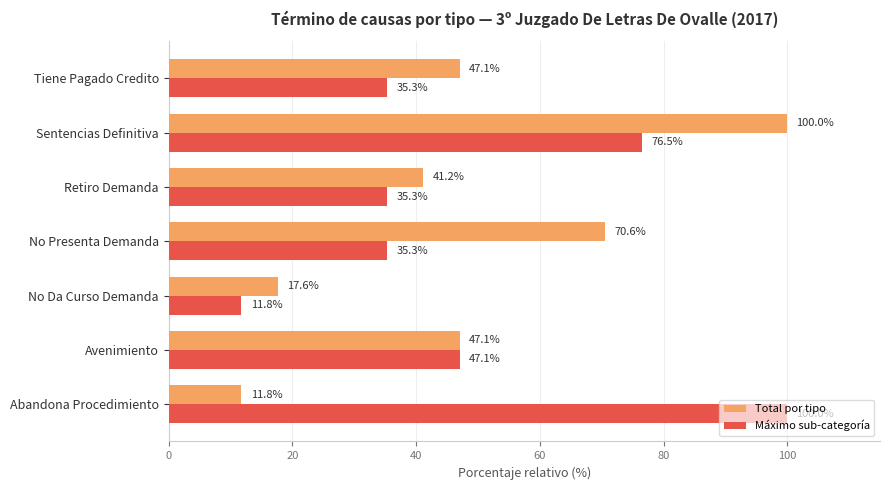

At how many categories does at least one series exceed 76?

2